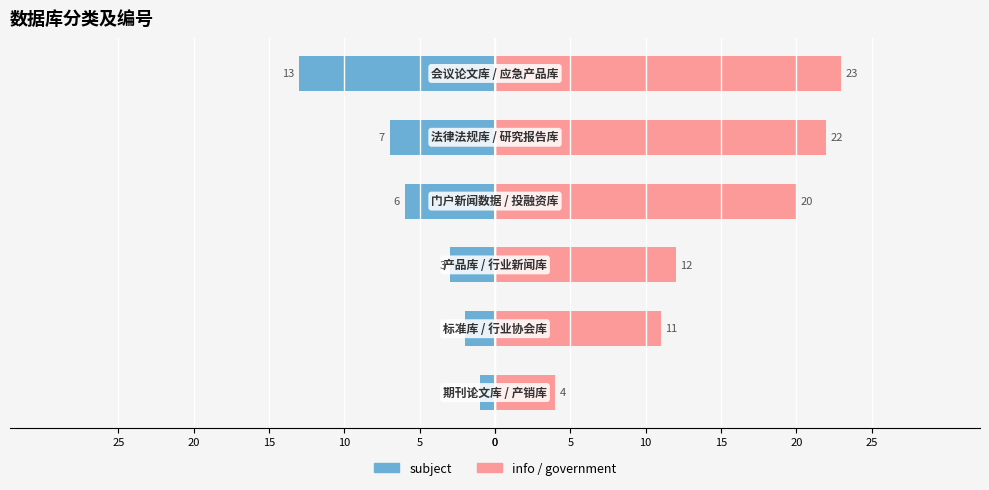

Is it true that info/government equals 11 at 5?

True